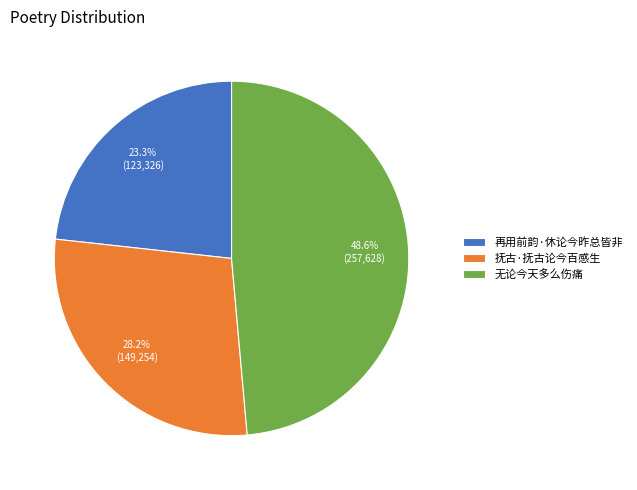

What is the ratio of the value at 无论今天多么伤痛 to the value at 抚古·抚古论今百感生?

1.7